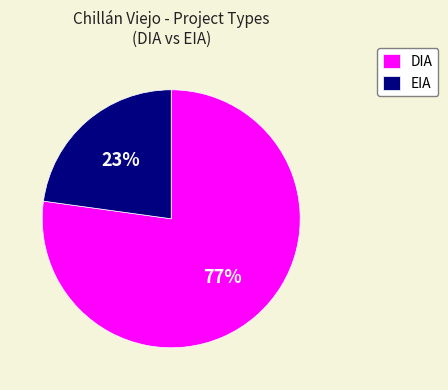

To the nearest percent, what percentage of the pie is DIA?

77%